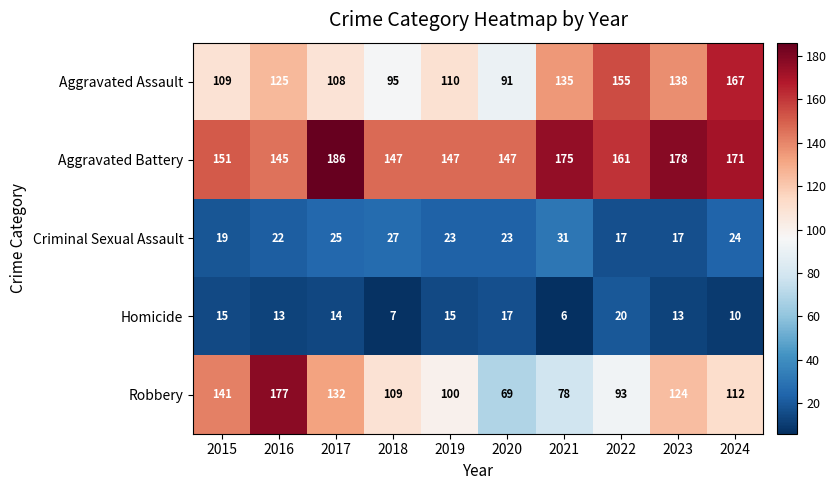

Which category has the highest value in the Aggravated Battery series?

2017